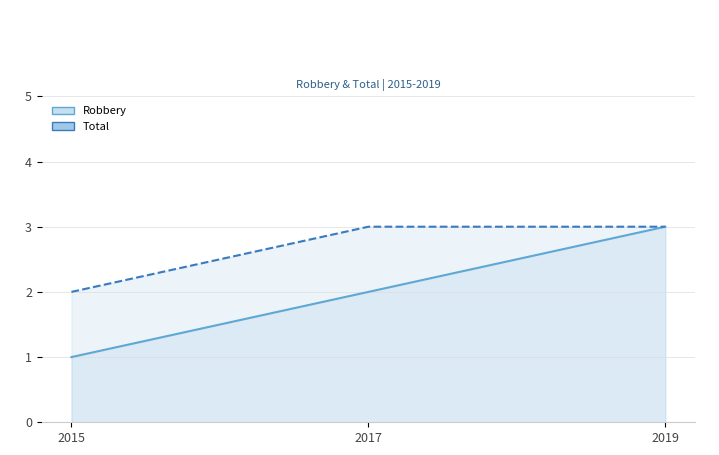

Which series has the largest range (max minus min)?

Robbery